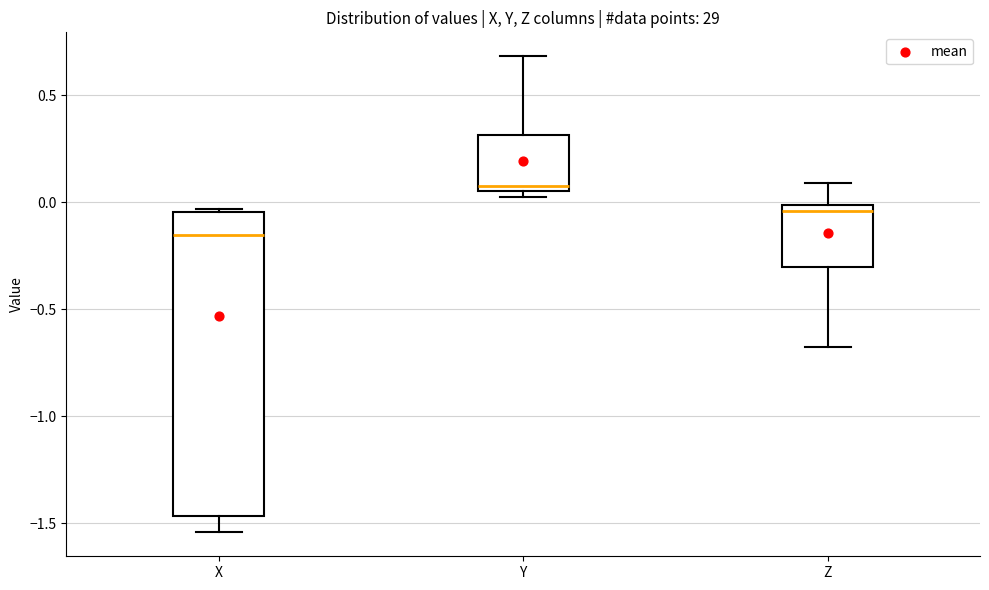

Reading left to right, read every box against the y-axis: the position of its median line, the range the box covers, and the ends of its whiskers. The values are not printed on the chart, so give them approximately, as read against the axis.

X: median -0.15, box -1.45 to -0.05, whiskers -1.55 to -0.05
Y: median 0.10, box 0.05 to 0.30, whiskers 0.05 (just below the box's lower edge) to 0.70
Z: median -0.05, box -0.30 to 0.00, whiskers -0.65 to 0.10